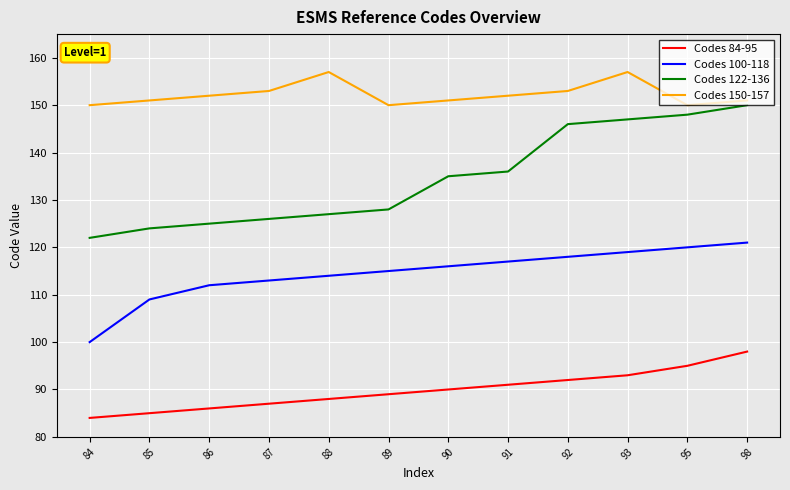

Is it true that Codes 122-136 equals 125 at 86?

True